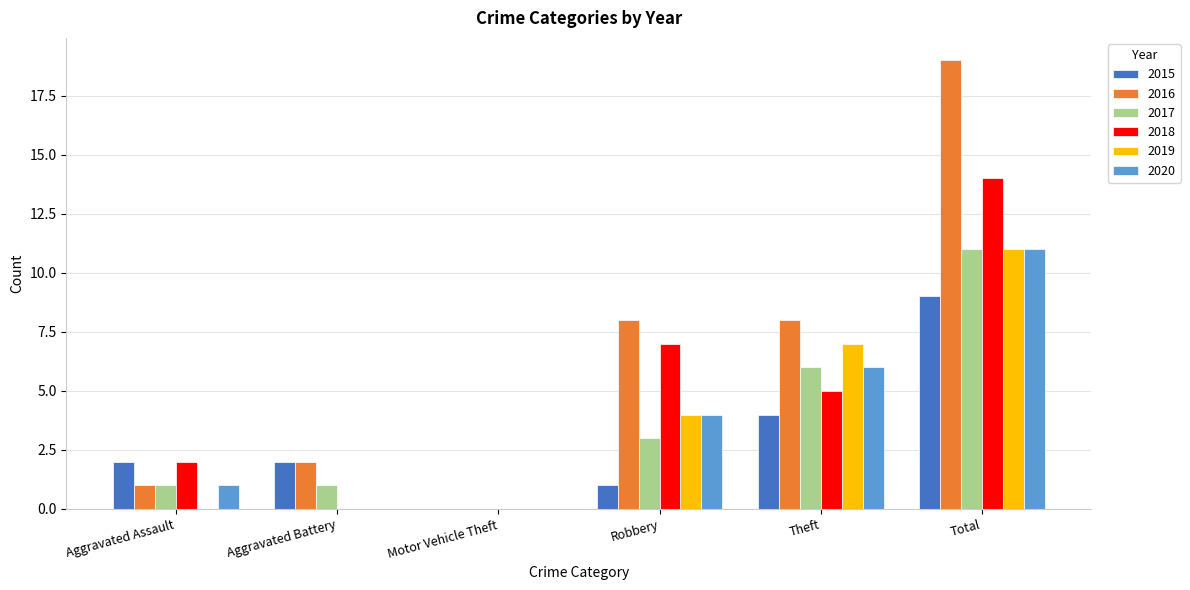

Reading left to right, what are all the values shown in this chart?

2015: 2	2	0	1	4	9
2016: 1	2	0	8	8	19
2017: 1	1	0	3	6	11
2018: 2	0	0	7	5	14
2019: 0	0	0	4	7	11
2020: 1	0	0	4	6	11